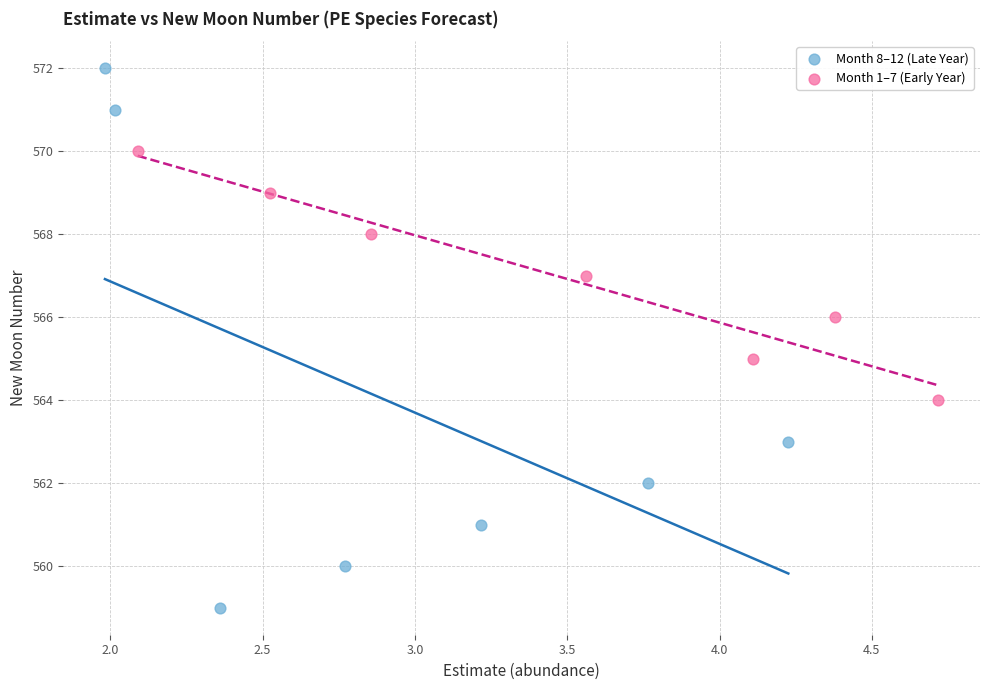

Which series contains the lowest Y value?

Month 8–12 (Late Year)